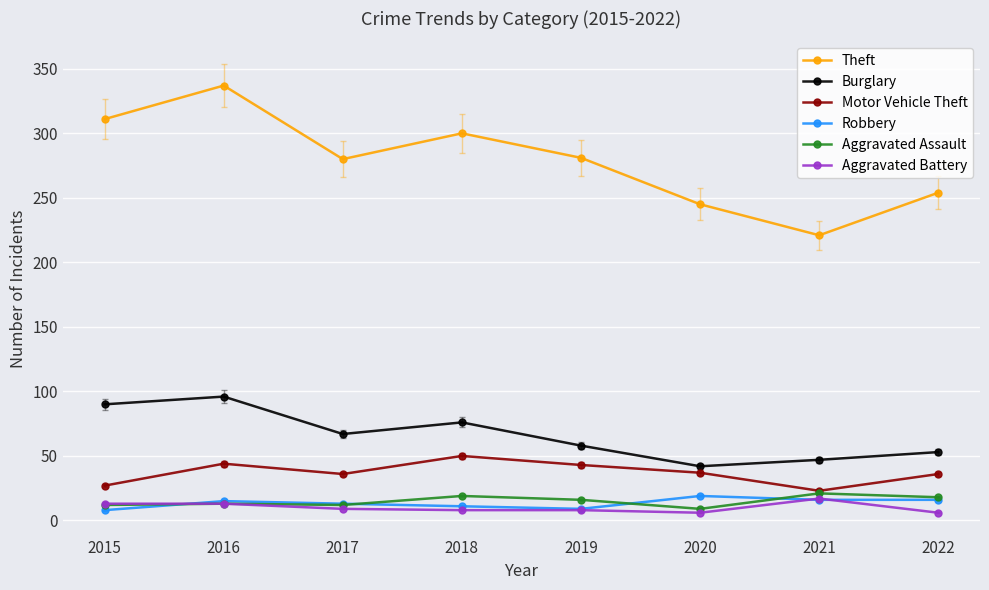

What is the sum of the Aggravated Battery values at 2016 and 2019?

21